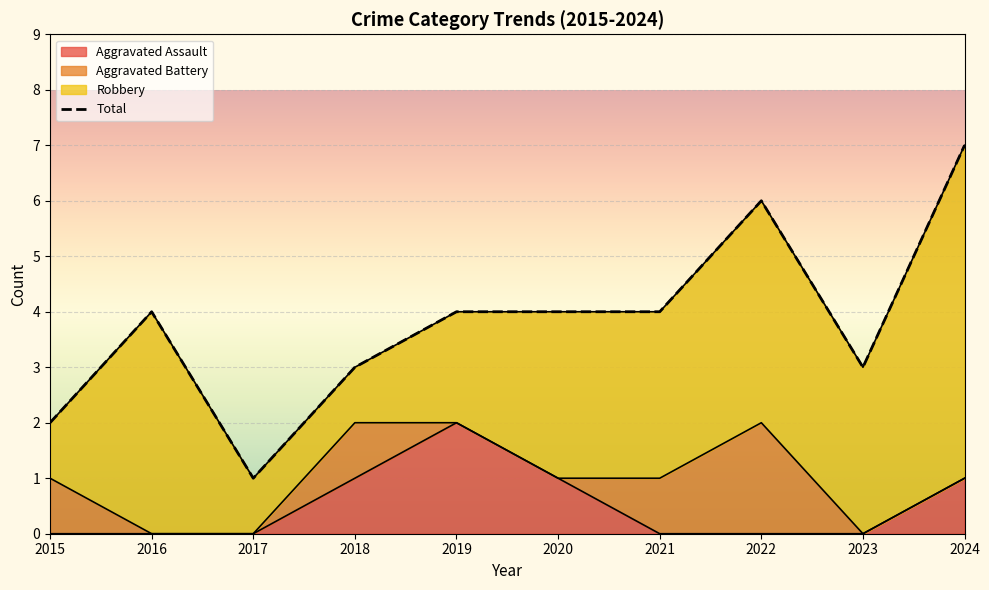

What is the difference between the maximum and minimum values?

6